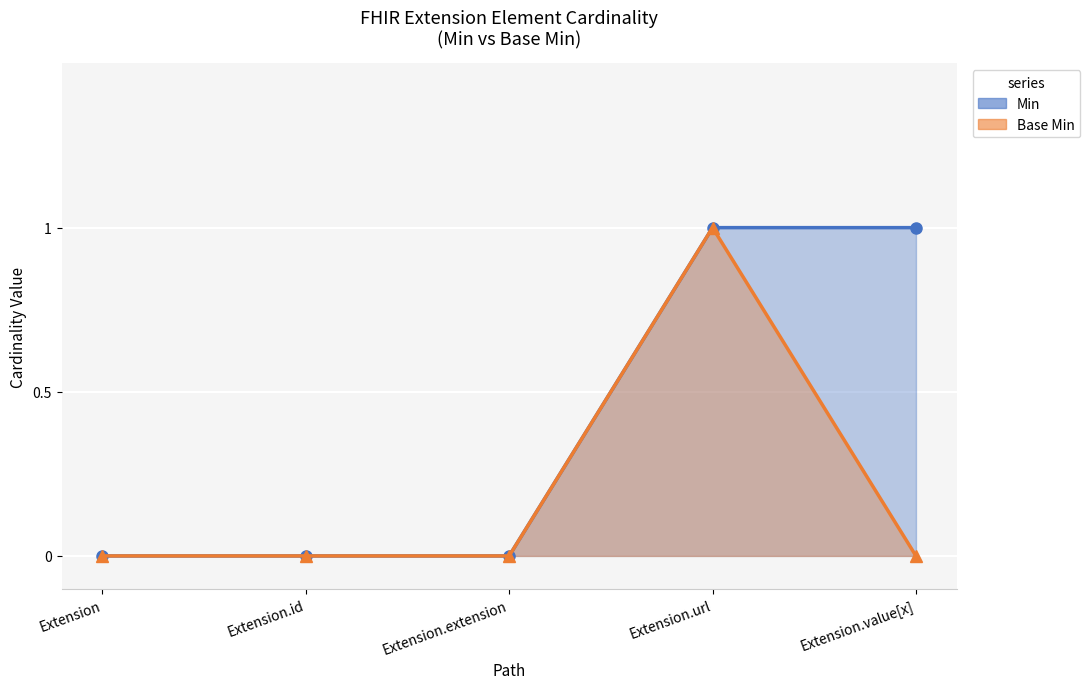

True or false: Min has more than 1 points higher than both neighbors.

False